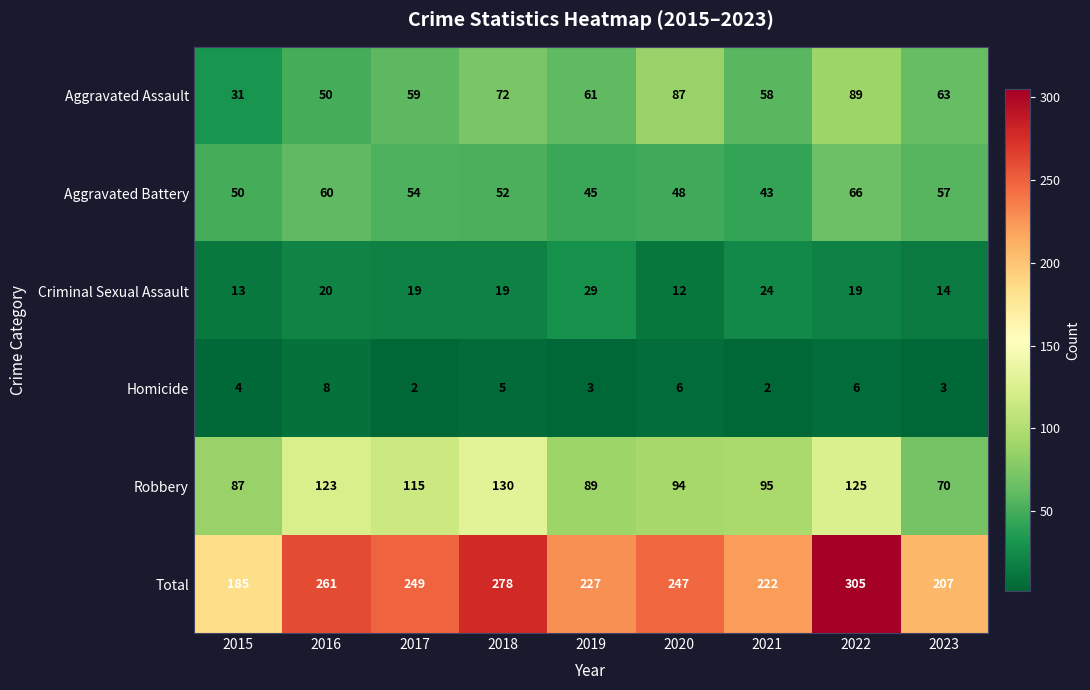

What is the greatest value displayed?

305